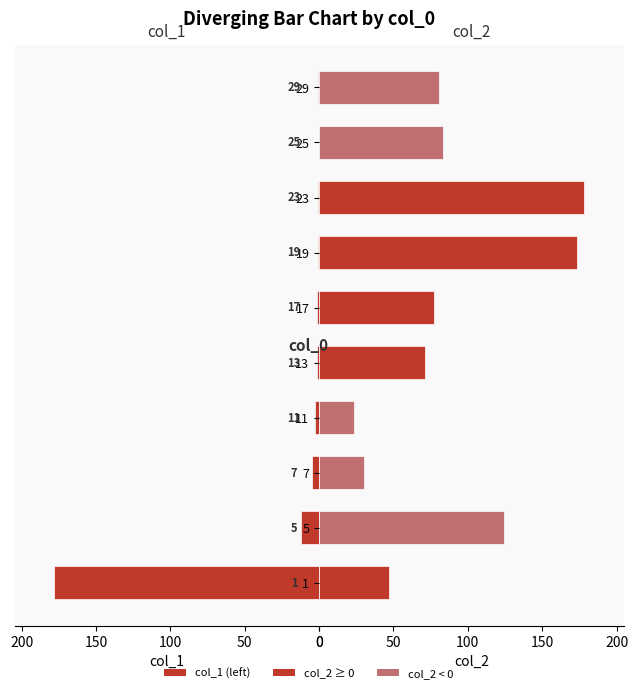

What is the minimum value for col_1?

0.2